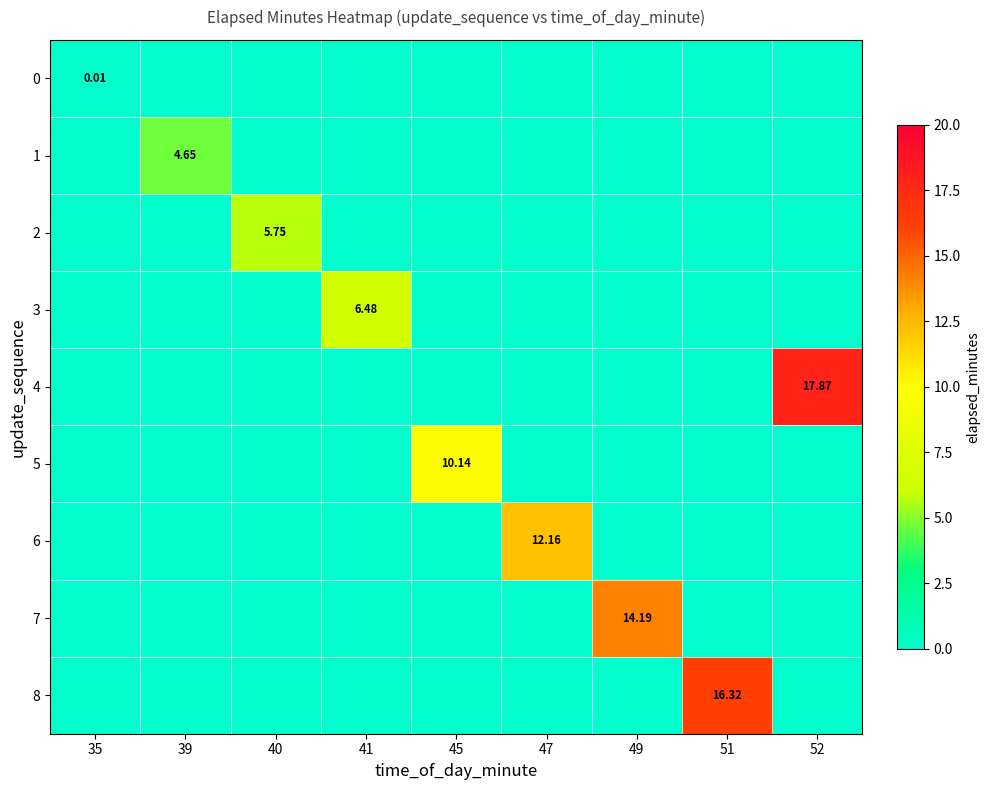

Which series has the largest total across all categories?

4